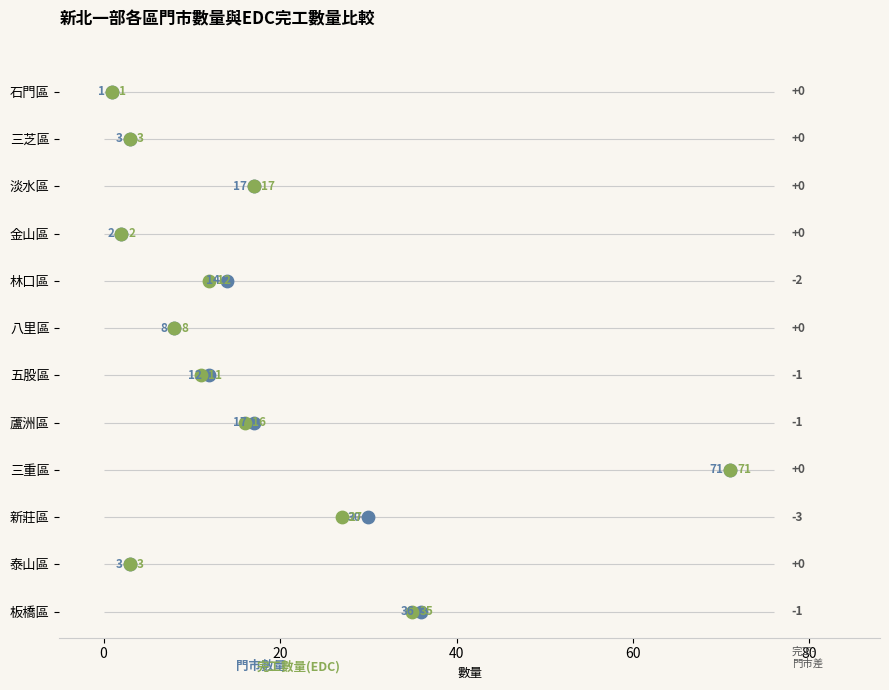

What are all the series names shown in the legend?

門市數量, 完工數量(EDC)